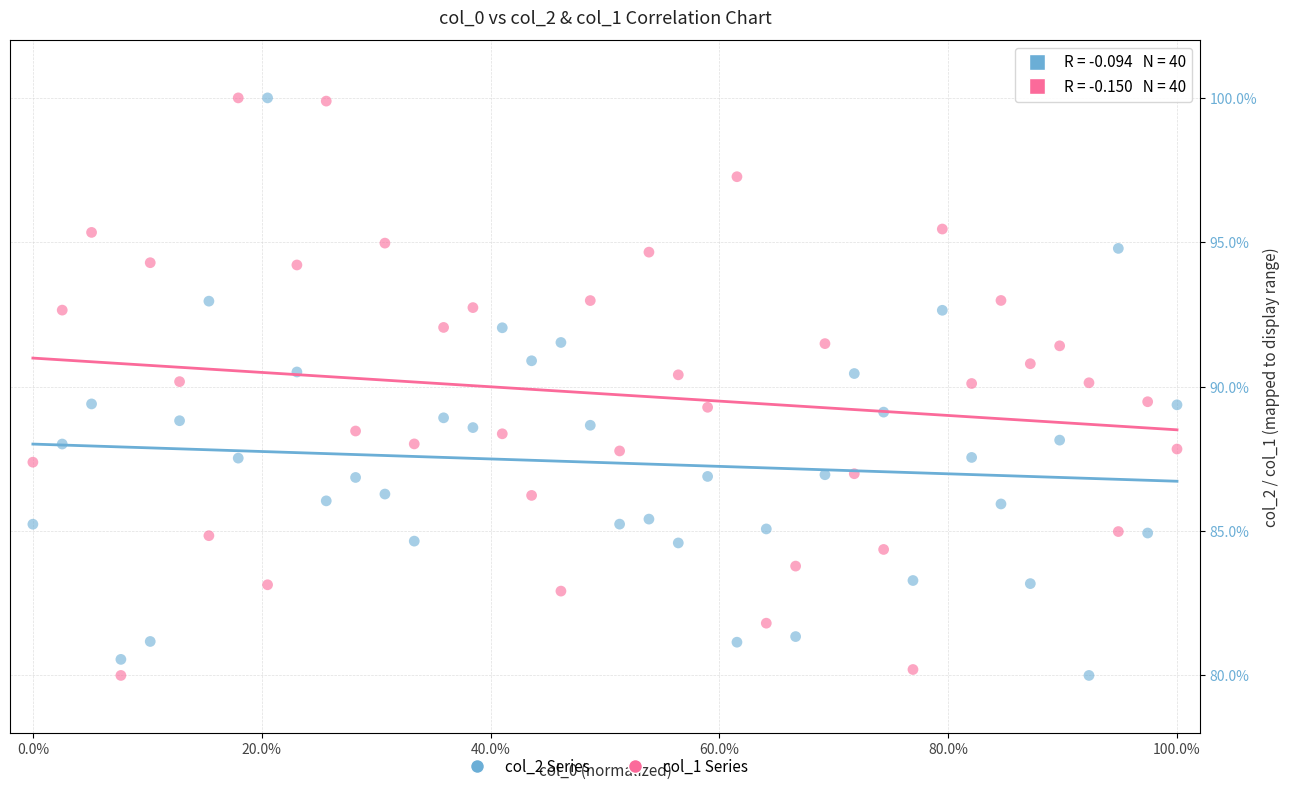

Across all data points, what is the range of Y values (max minus min)?

20.0